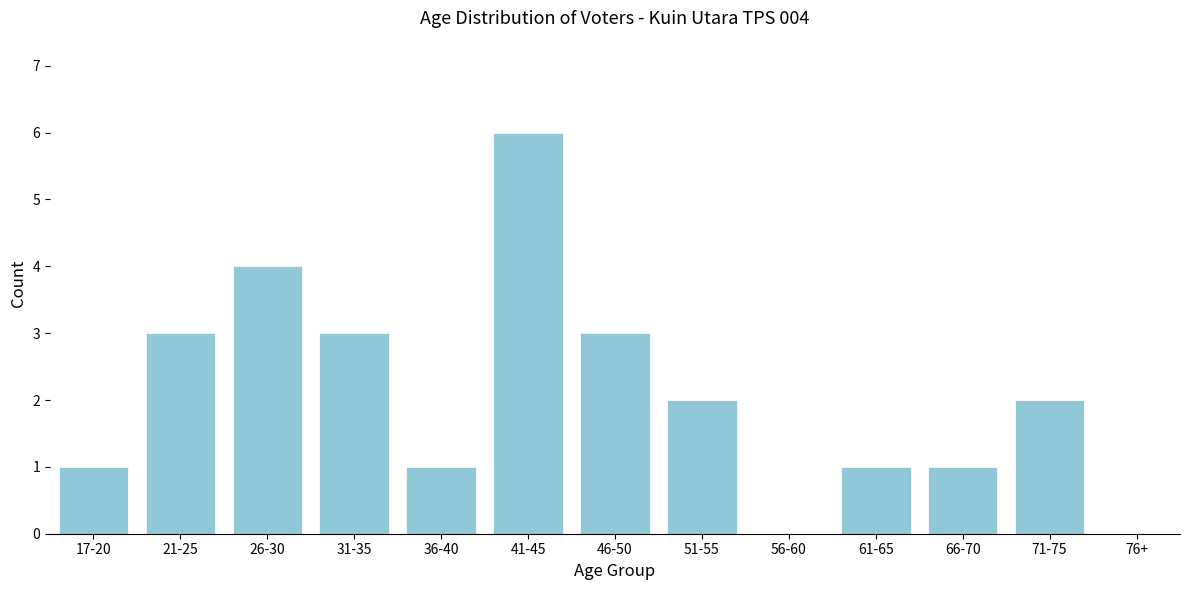

Reading left to right, transcribe all the data shown in this chart.

17-20=1	21-25=3	26-30=4	31-35=3	36-40=1	41-45=6	46-50=3	51-55=2	56-60=0	61-65=1	66-70=1	71-75=2	76+=0